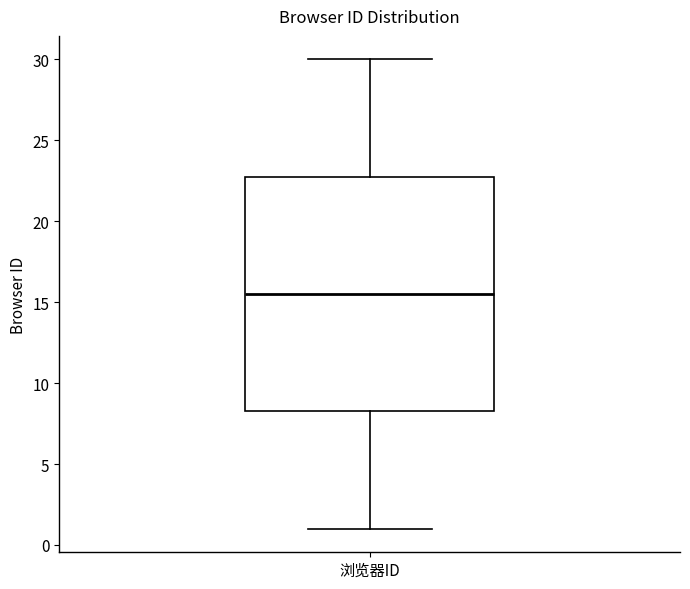

Where does the upper whisker of the box for 浏览器ID end on the y-axis? The values are not printed on the chart, so give them approximately, as read against the axis.

30.0